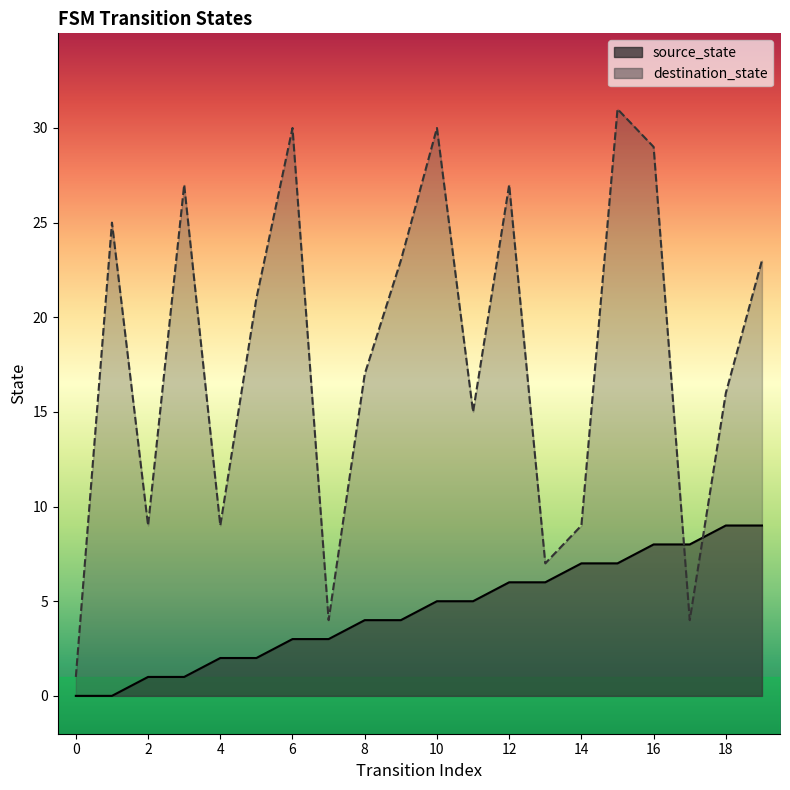

At 2, list the series in order from largest to smallest.

destination_state, source_state